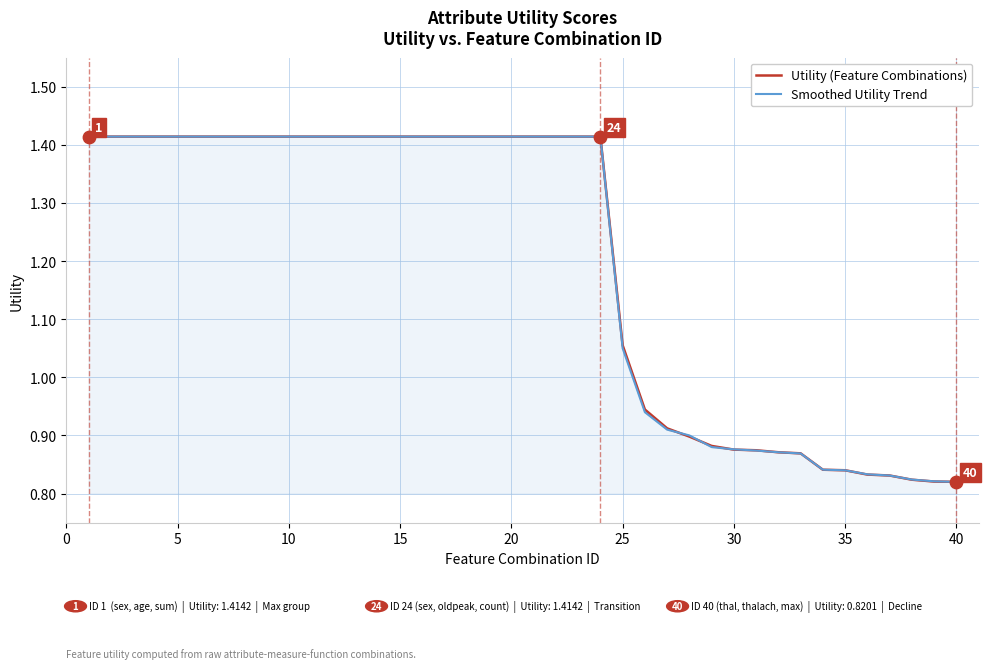

Which series has the largest Y range (max minus min)?

Smoothed Utility Trend